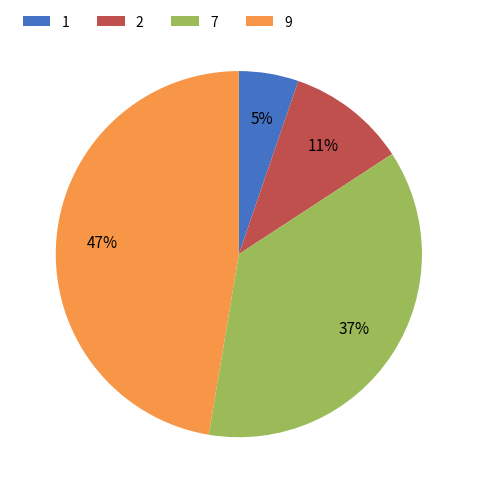

Is there a majority slice in this chart?

No